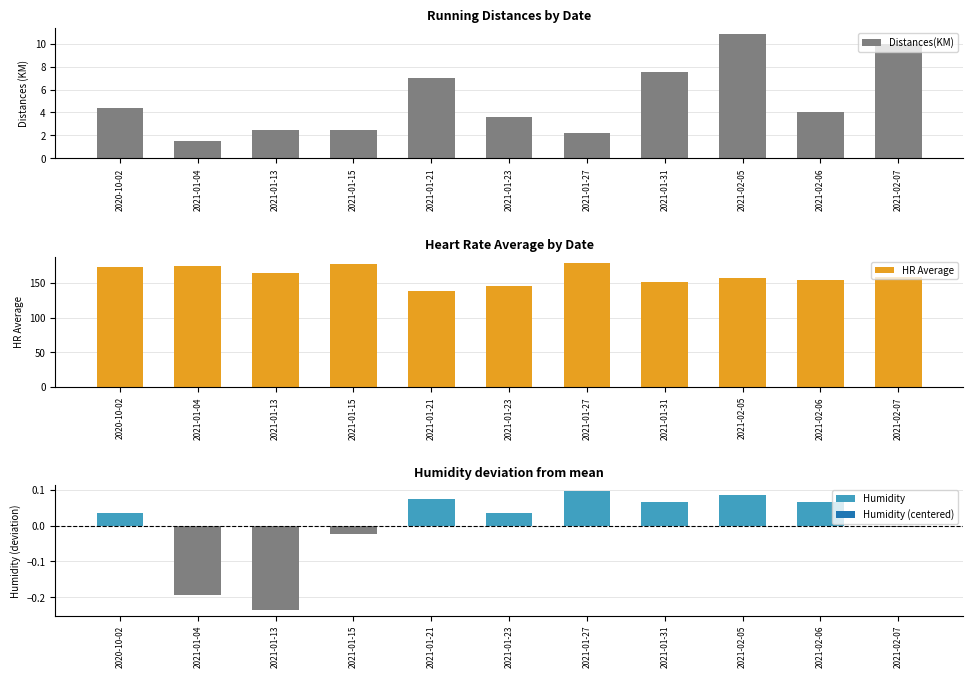

Where is HR Average nearest to the value 159?

2021-02-07